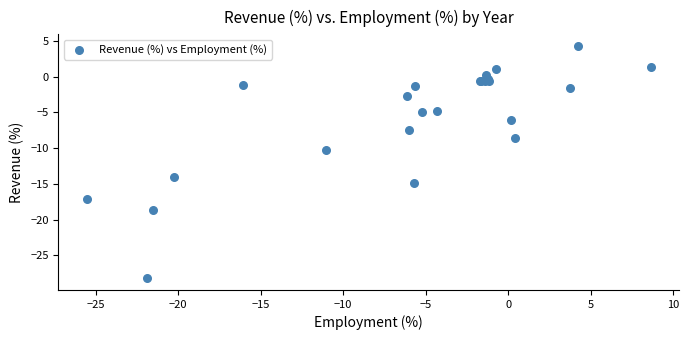

What Y value in the scatter plot is closest to -11?

-10.2